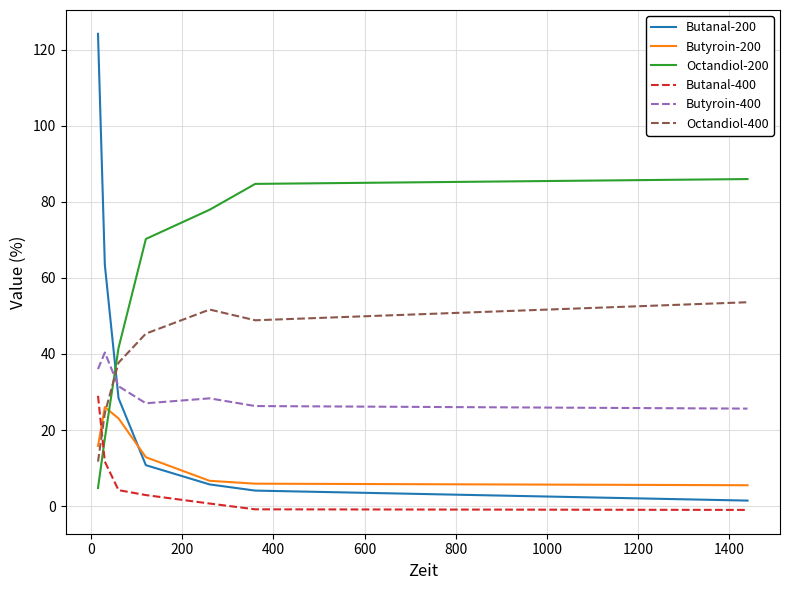

Which series has the largest total across all categories?

Octandiol-200